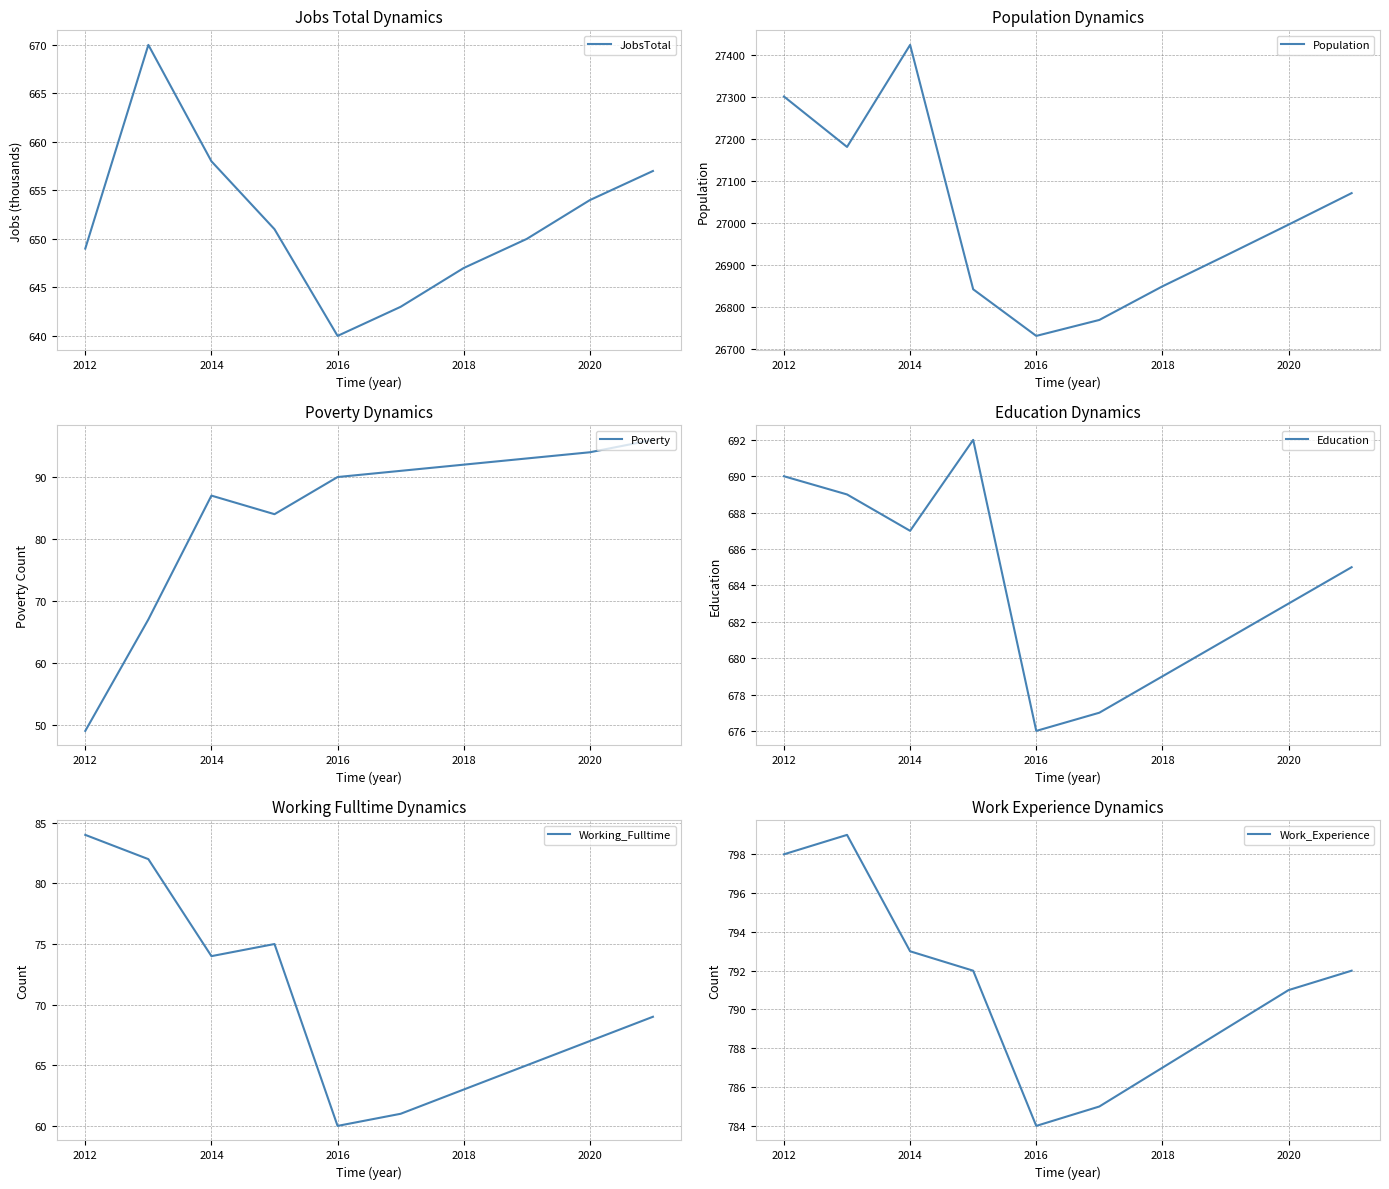

The value of Poverty at 2012 is 36. True or false?

False